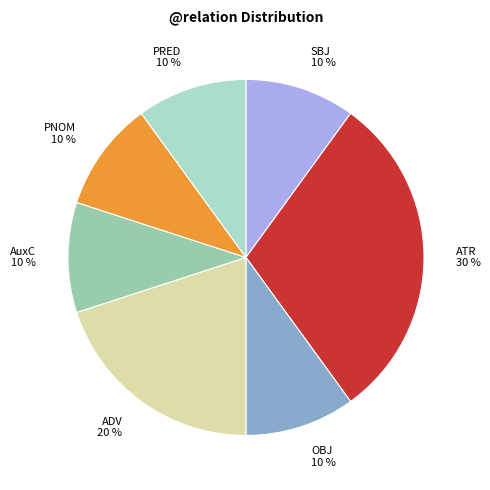

Count the number of slices in the pie.

7